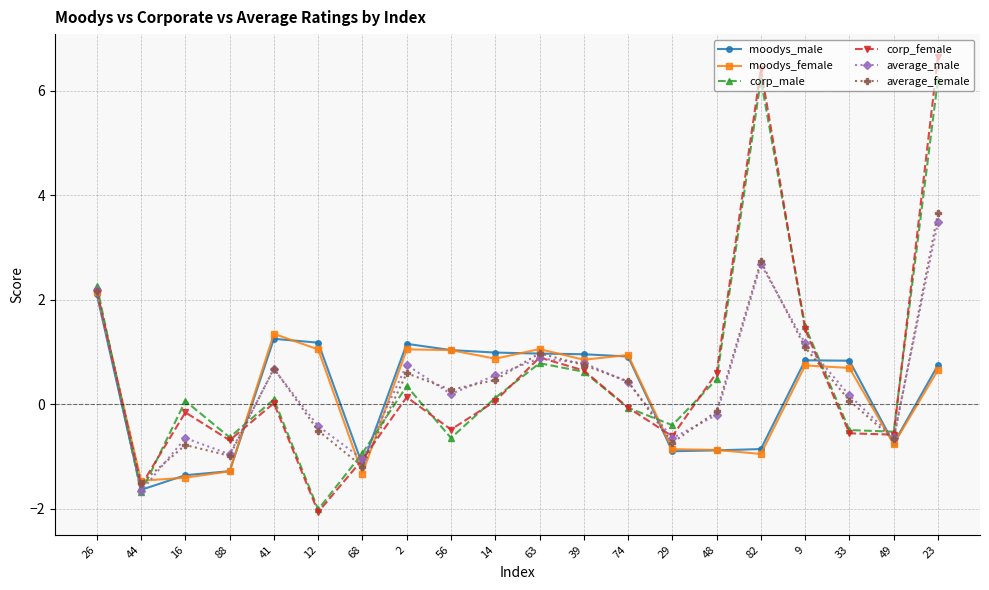

What is the sum of all average_female values?

7.3